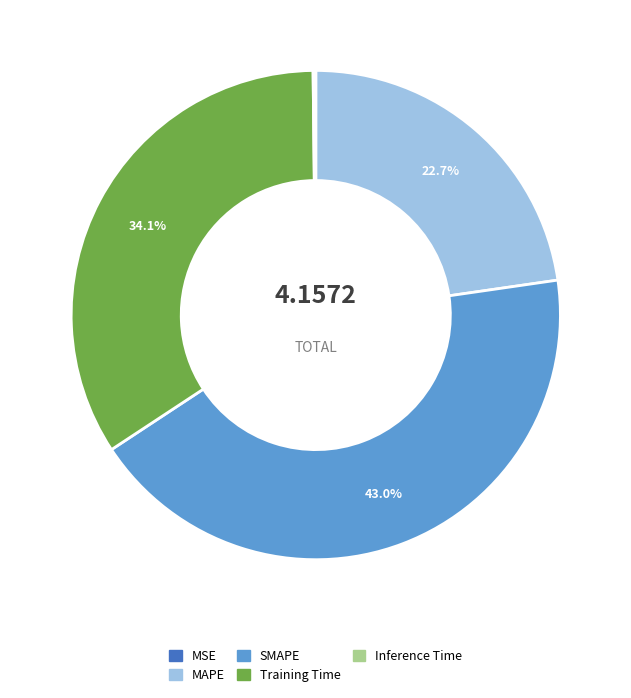

What portion of the pie excludes SMAPE?

57.0%